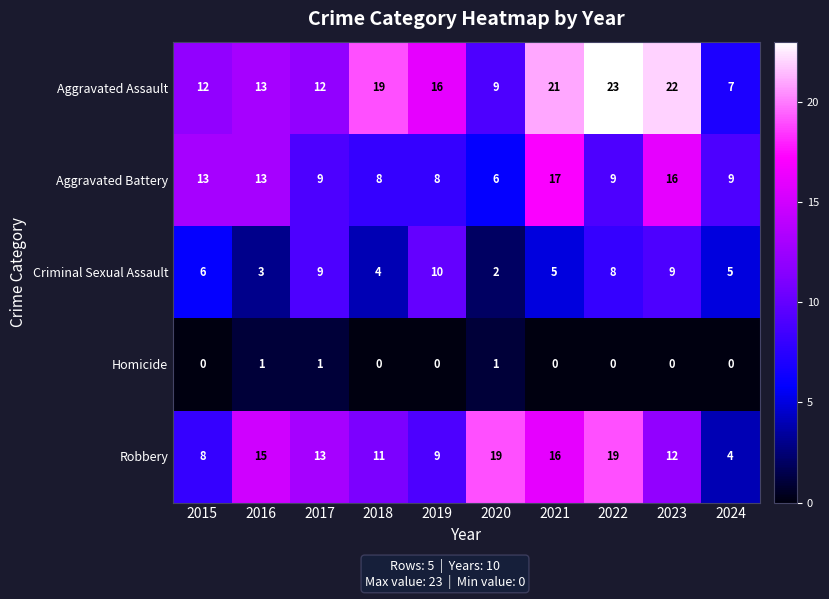

Which series has the largest total across all categories?

Aggravated Assault